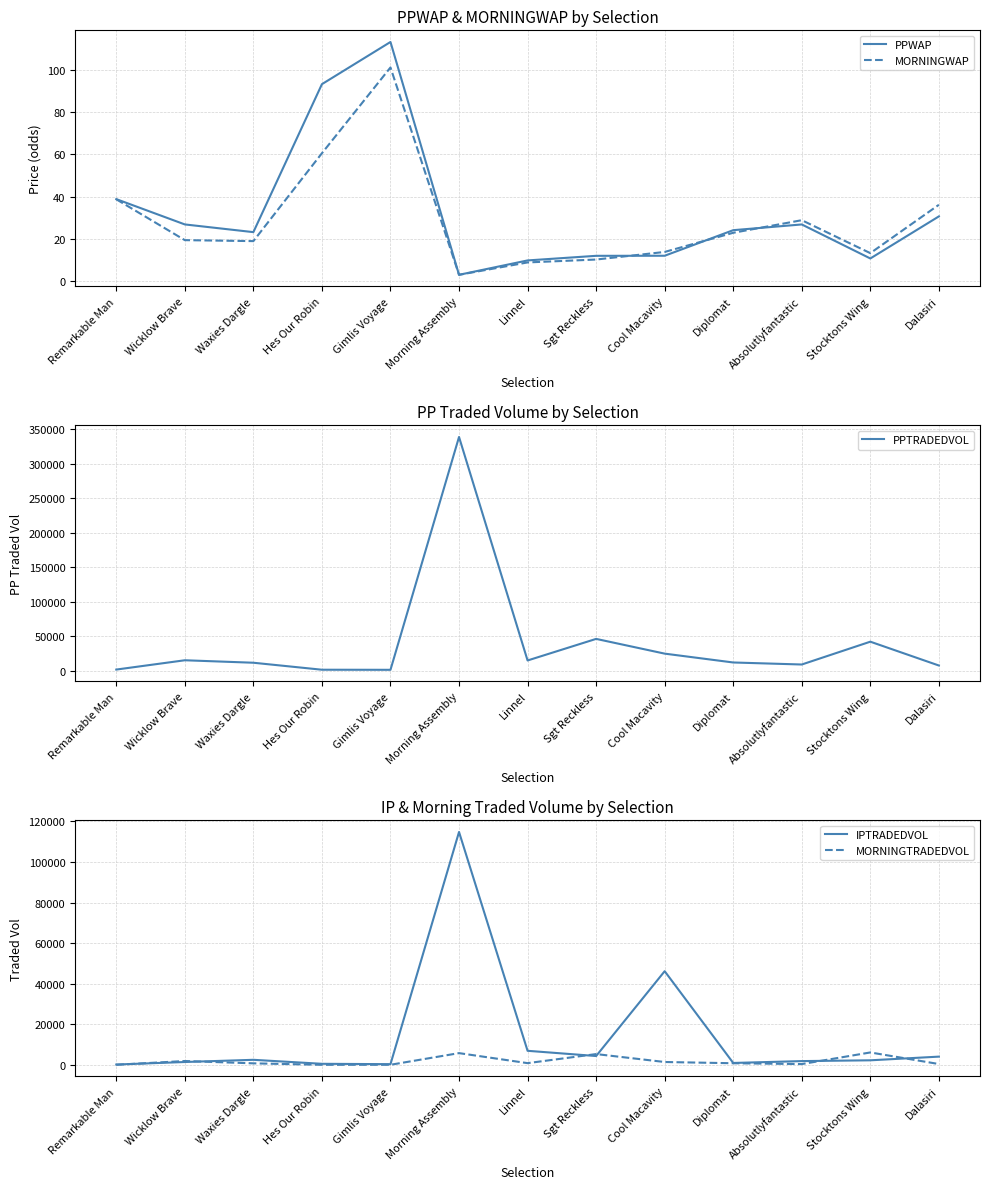

What is the lowest value of the MORNINGTRADEDVOL series?

17.2